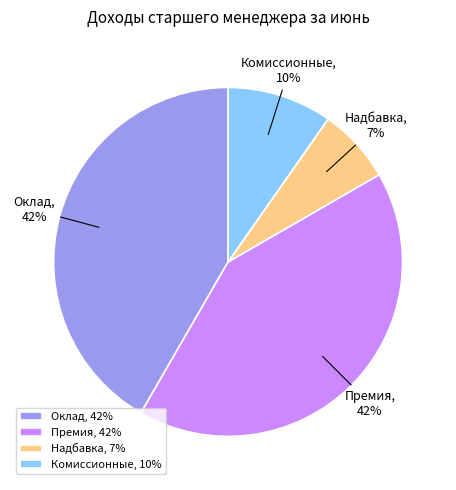

Combined, do Оклад and Премия account for over 50%?

Yes